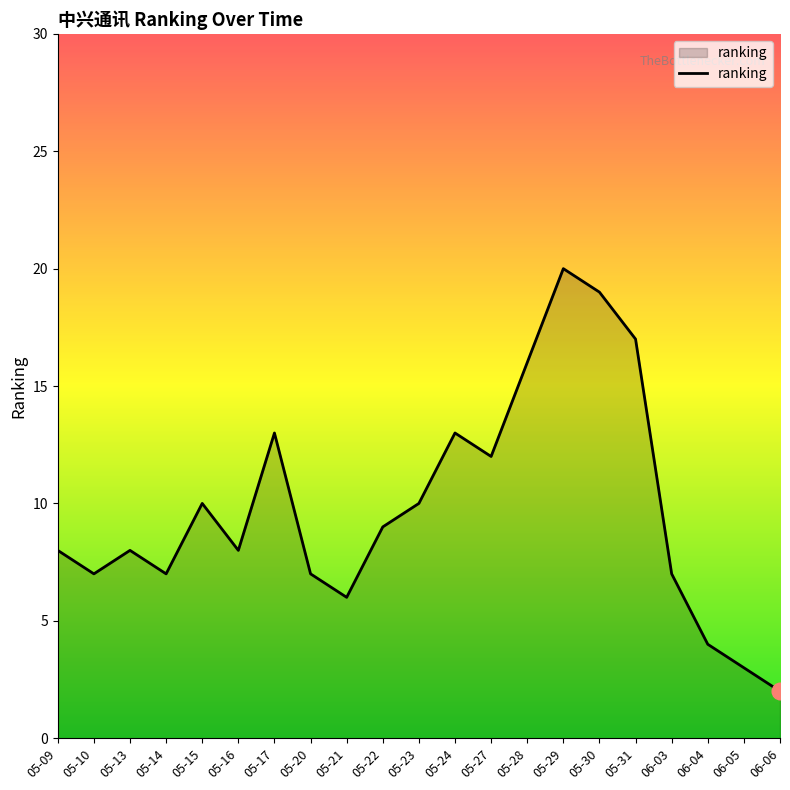

Reading left to right, transcribe all the data shown in this chart.

05-09=8	05-10=7	05-13=8	05-14=7	05-15=10	05-16=8	05-17=13	05-20=7	05-21=6	05-22=9	05-23=10	05-24=13	05-27=12	05-28=16	05-29=20	05-30=19	05-31=17	06-03=7	06-04=4	06-05=3	06-06=2